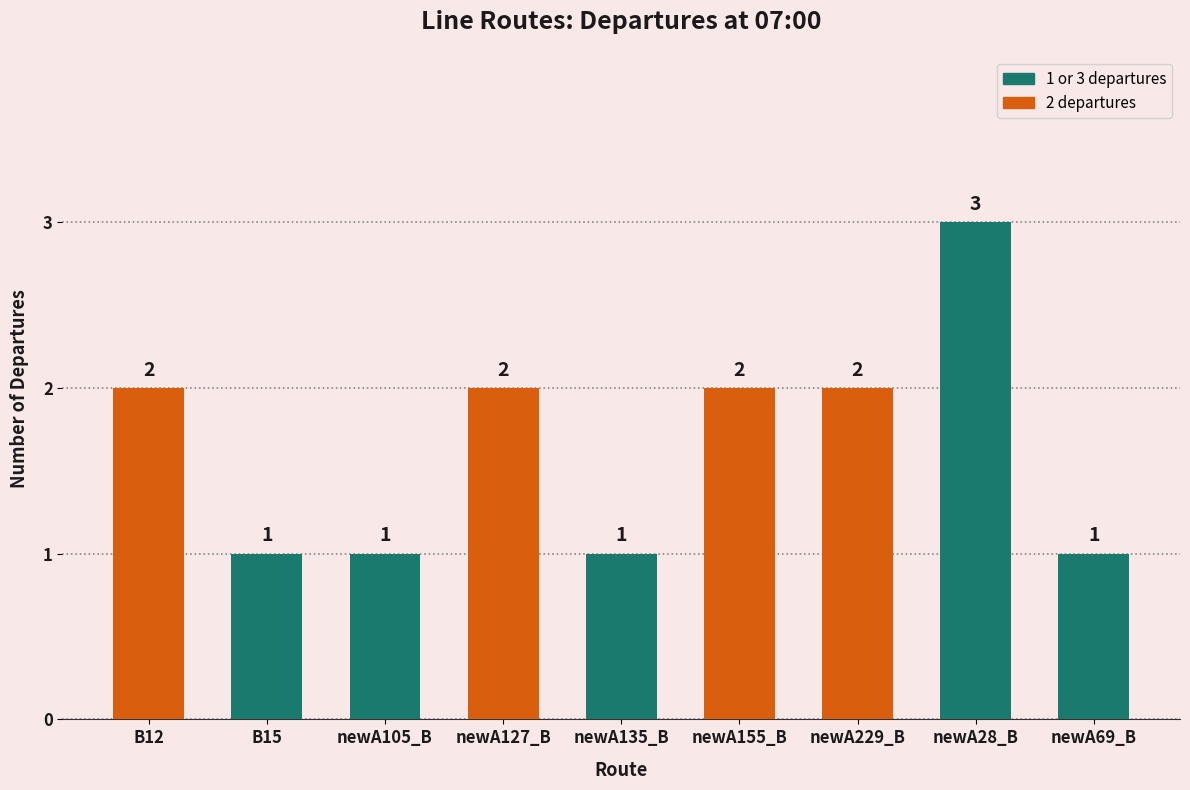

What is the sum of all values?

15